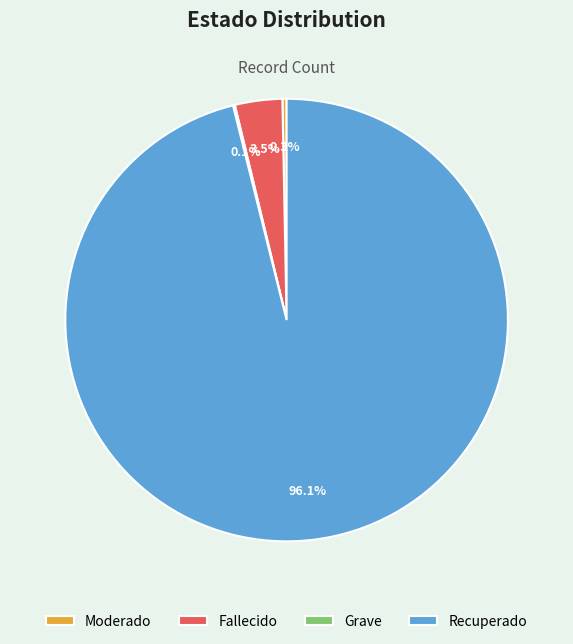

How much of the chart is everything except Recuperado?

3.9%